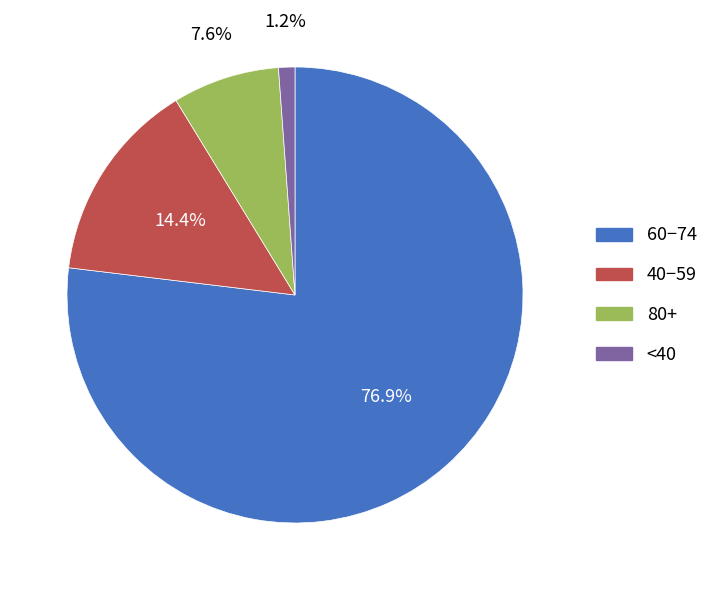

How many slices are in this pie chart?

4